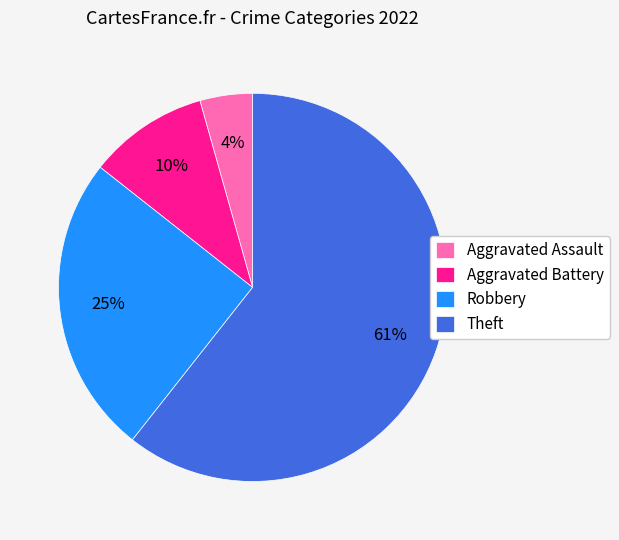

How many segments does this pie chart have?

4